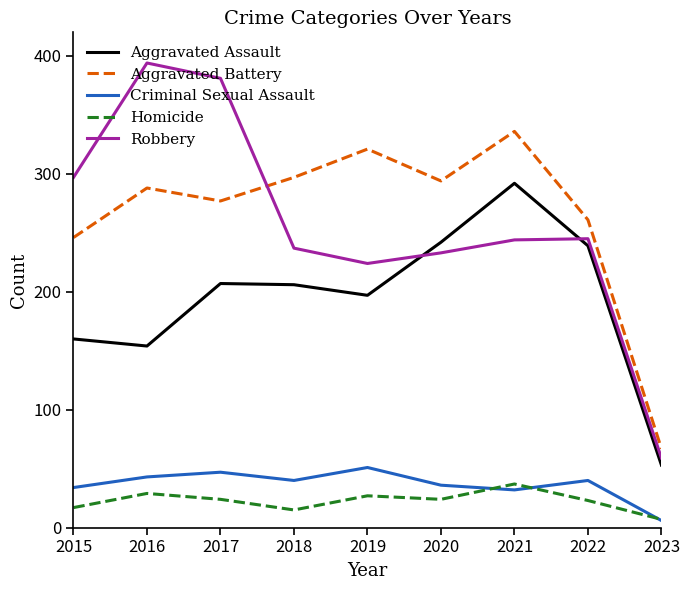

List the series in order of their peak value, lowest first.

Homicide, Criminal Sexual Assault, Aggravated Assault, Aggravated Battery, Robbery